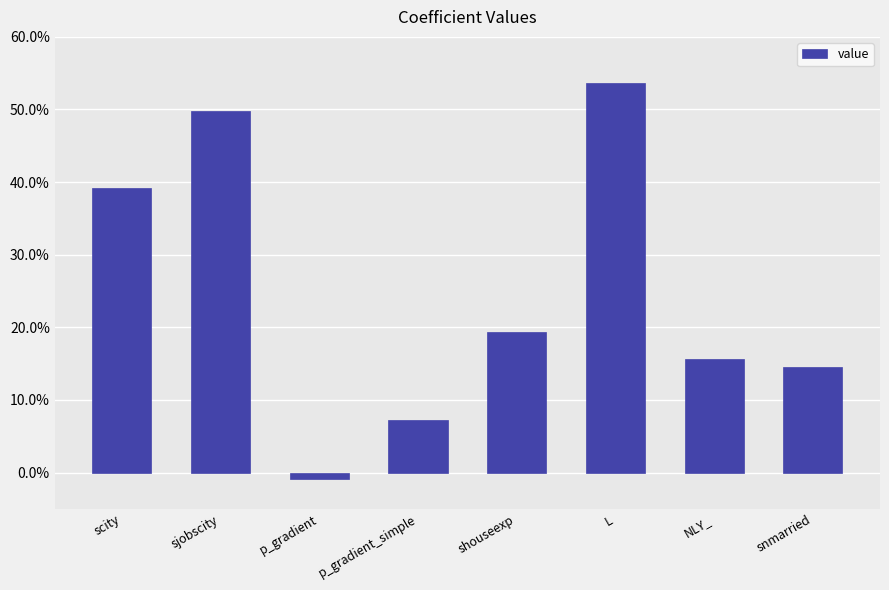

What is the maximum value shown in the chart?

0.5